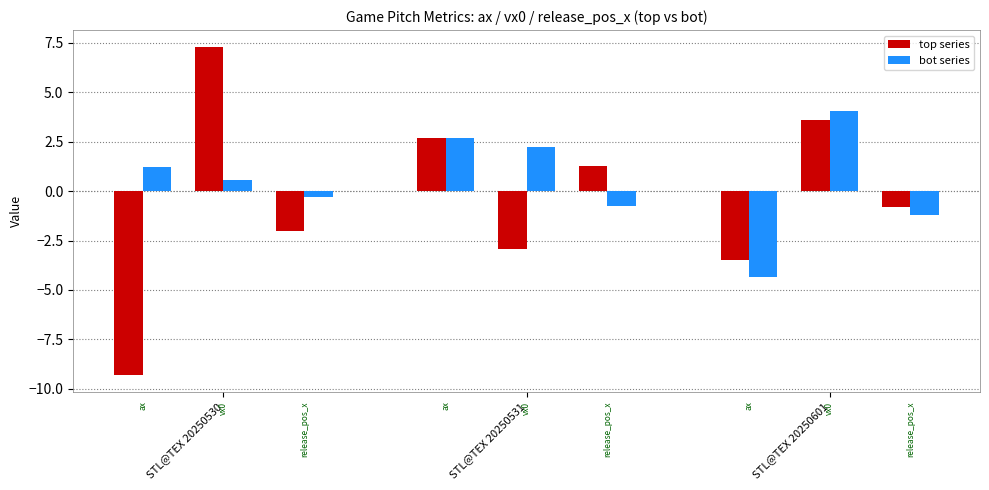

Between STL@TEX 20250531 and STL@TEX 20250530, which is larger?

STL@TEX 20250531